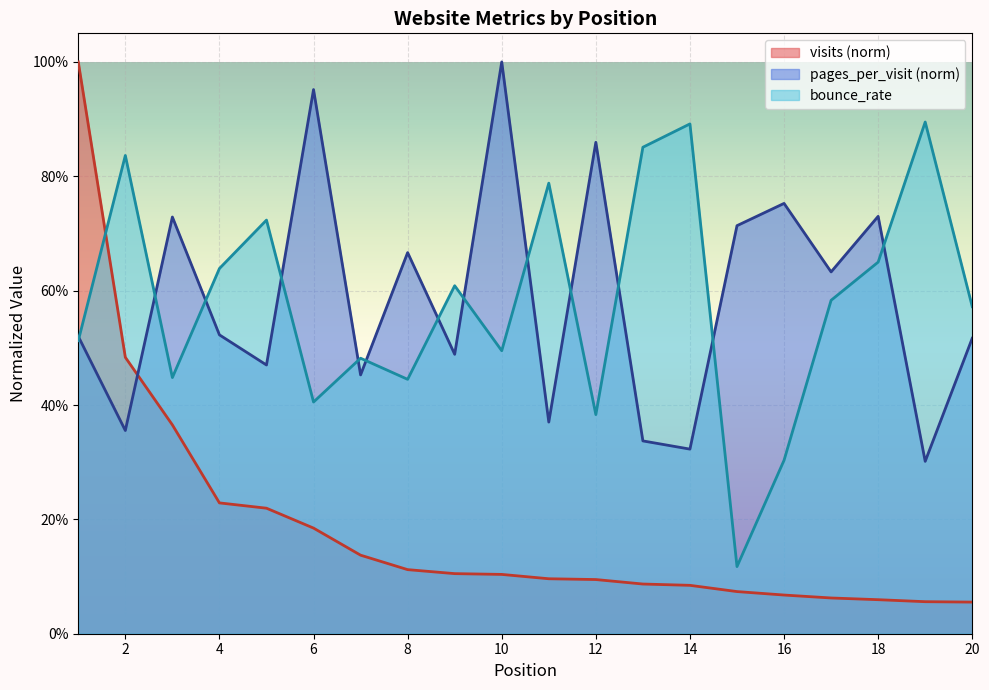

Is the value of bounce_rate at 6 greater than the value of pages_per_visit at 20?

No